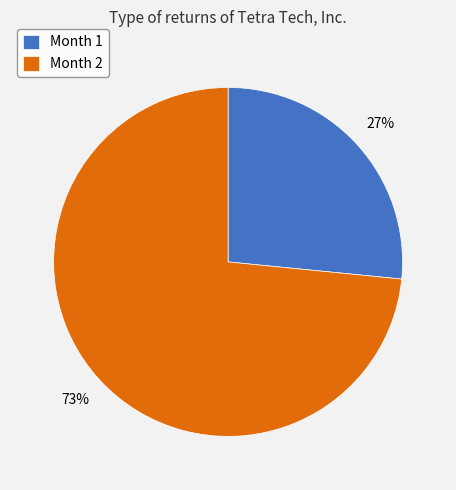

Do Month 2 and Month 1 together represent more than half of the pie?

Yes